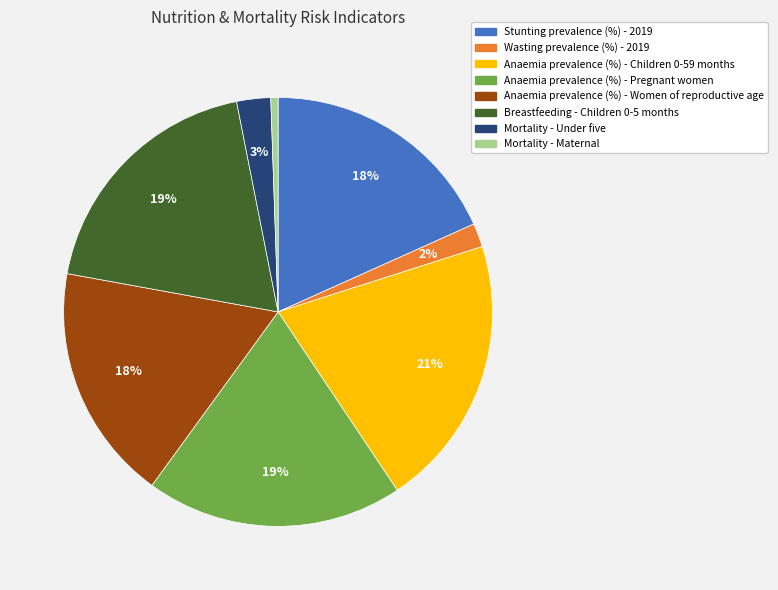

What percentage is the Stunting prevalence (%) - 2019 slice, to the nearest percent?

18%